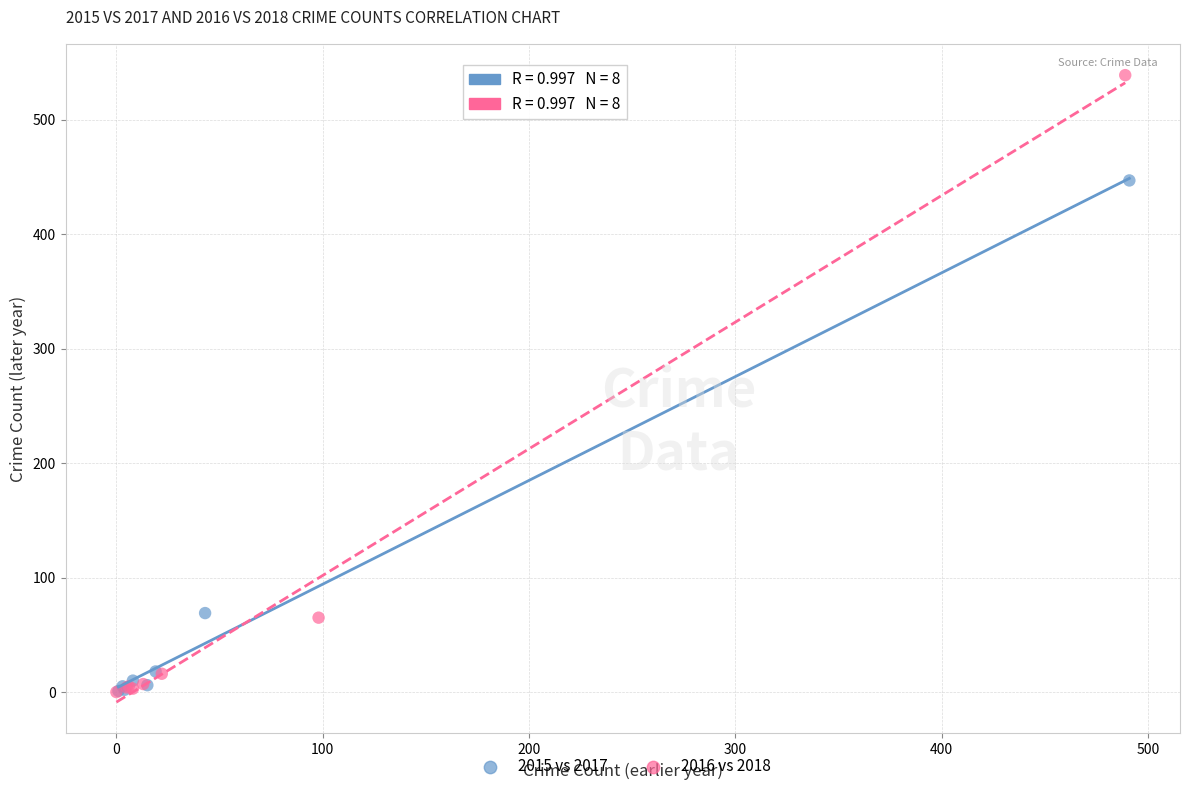

Which series reaches the maximum Y coordinate?

2016 vs 2018